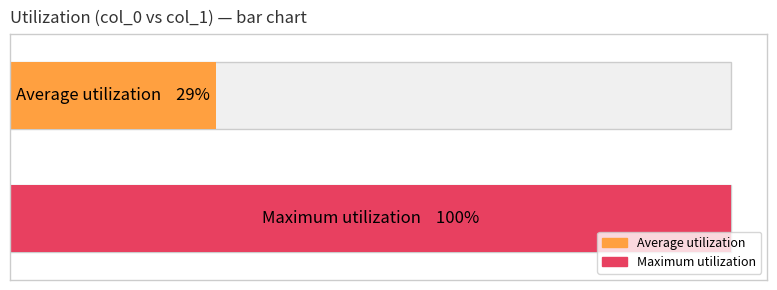

Between 420 and 420, which is larger?

420